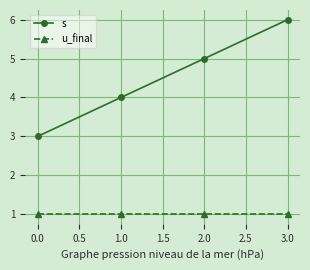

Which series has the largest total across all categories?

s